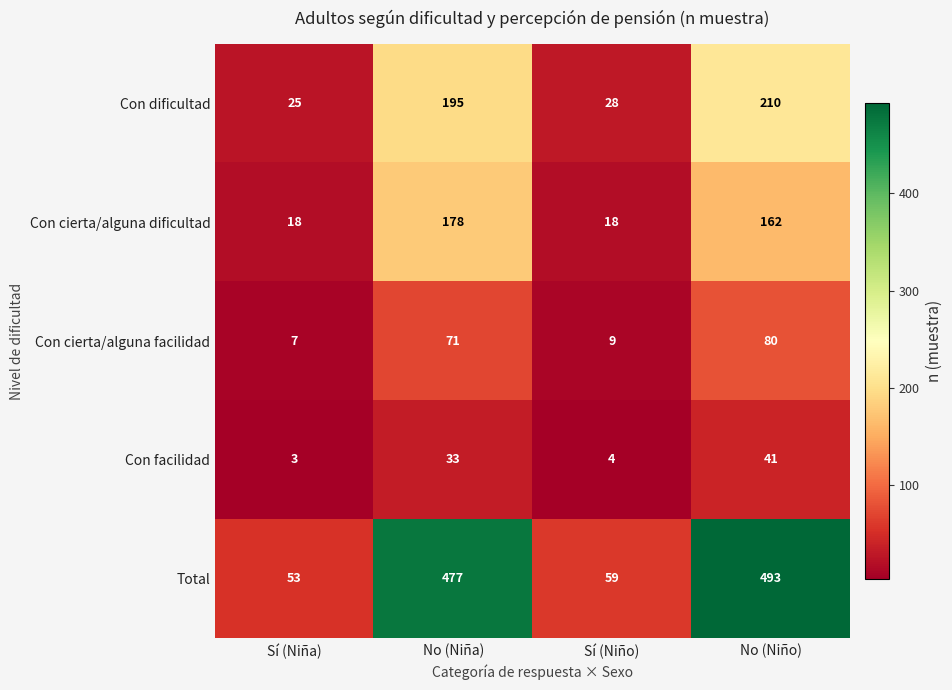

What is the minimum value shown in the chart?

3